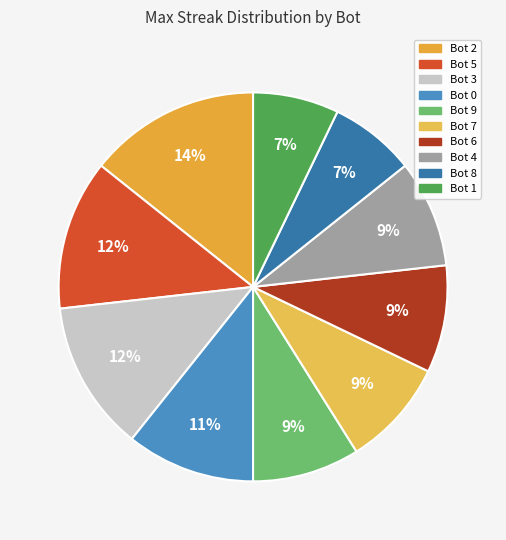

Which has a higher value, Bot 5 or Bot 9?

Bot 5